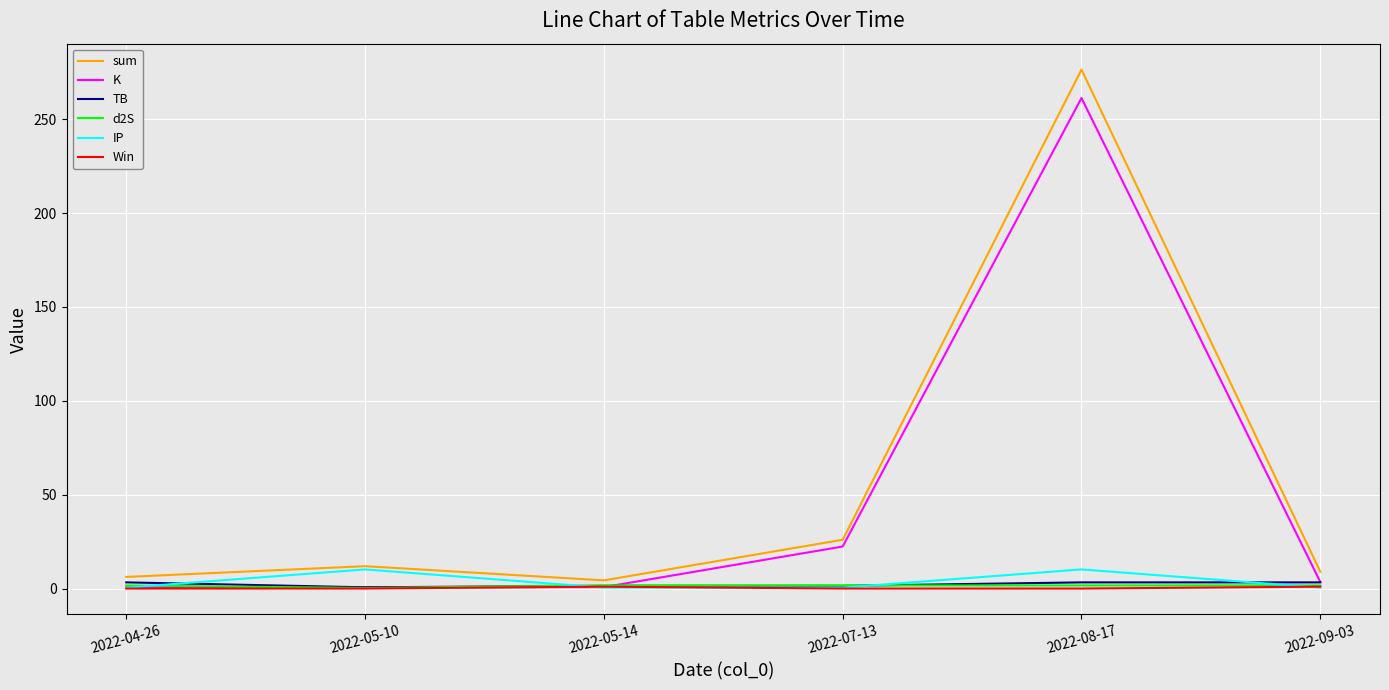

True or false: K and IP cross at least once.

True